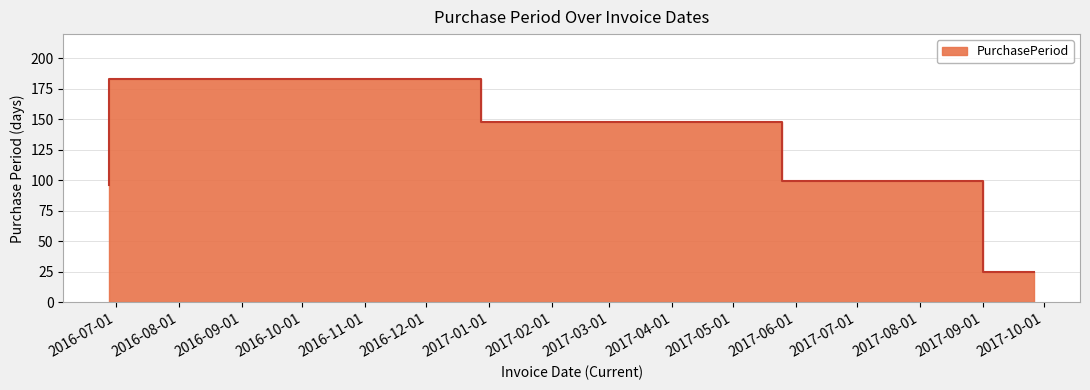

What is the smallest value displayed?

25